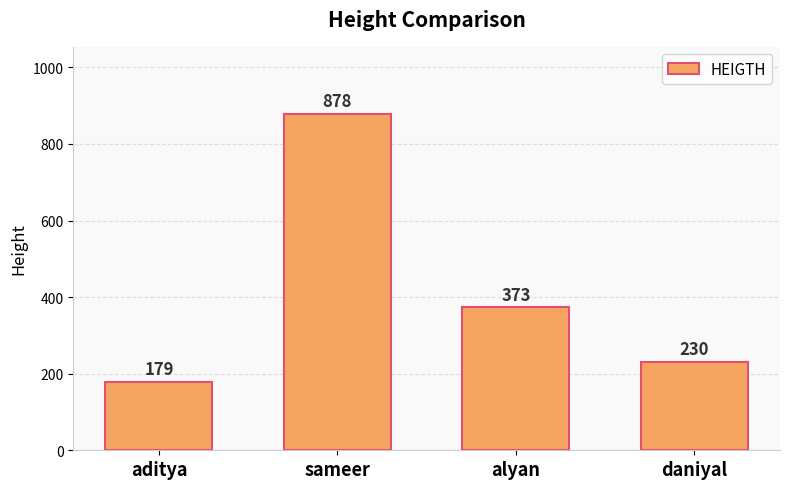

True or false: the data shows 373 at alyan.

True